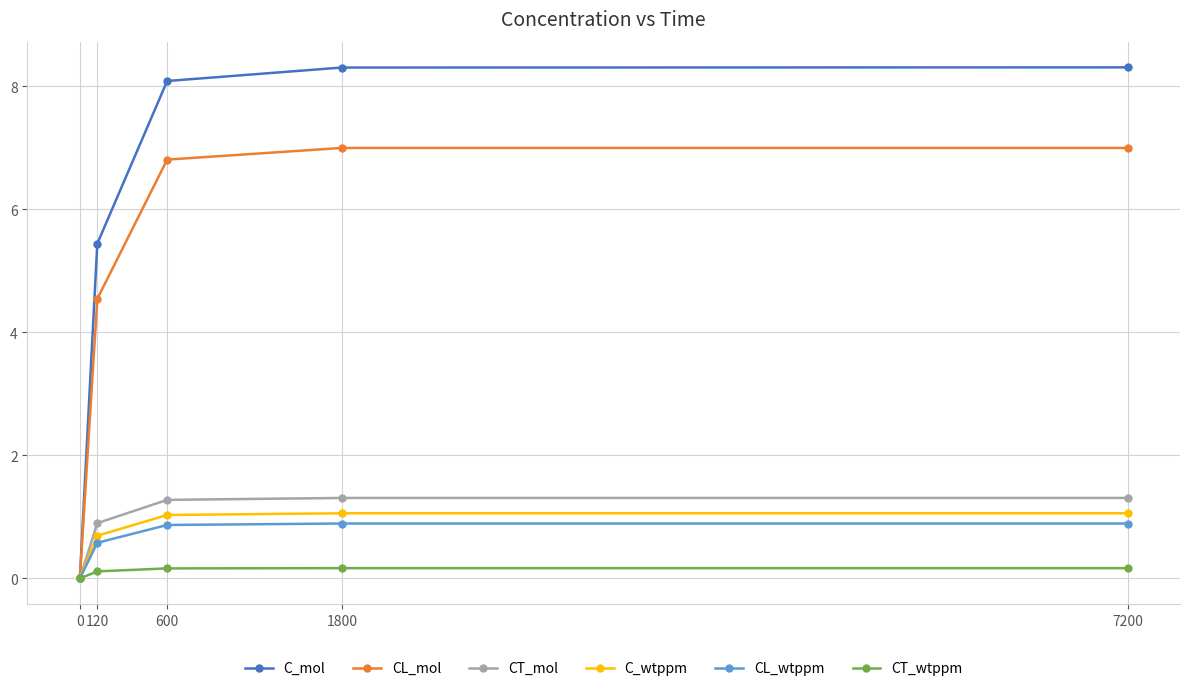

How many values in C_wtppm are above zero?

4